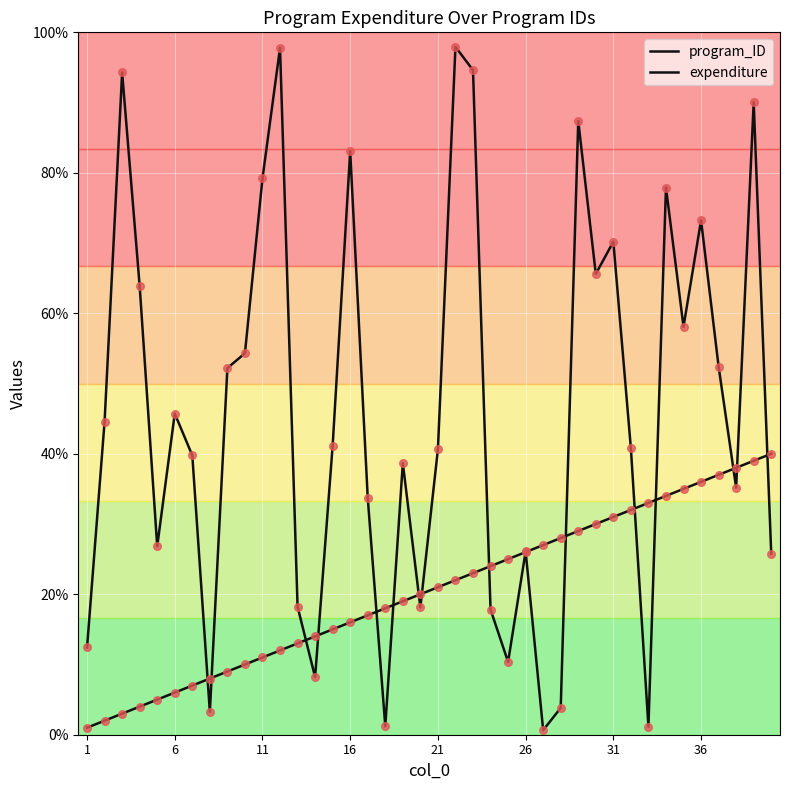

How many lines are shown in the chart?

2